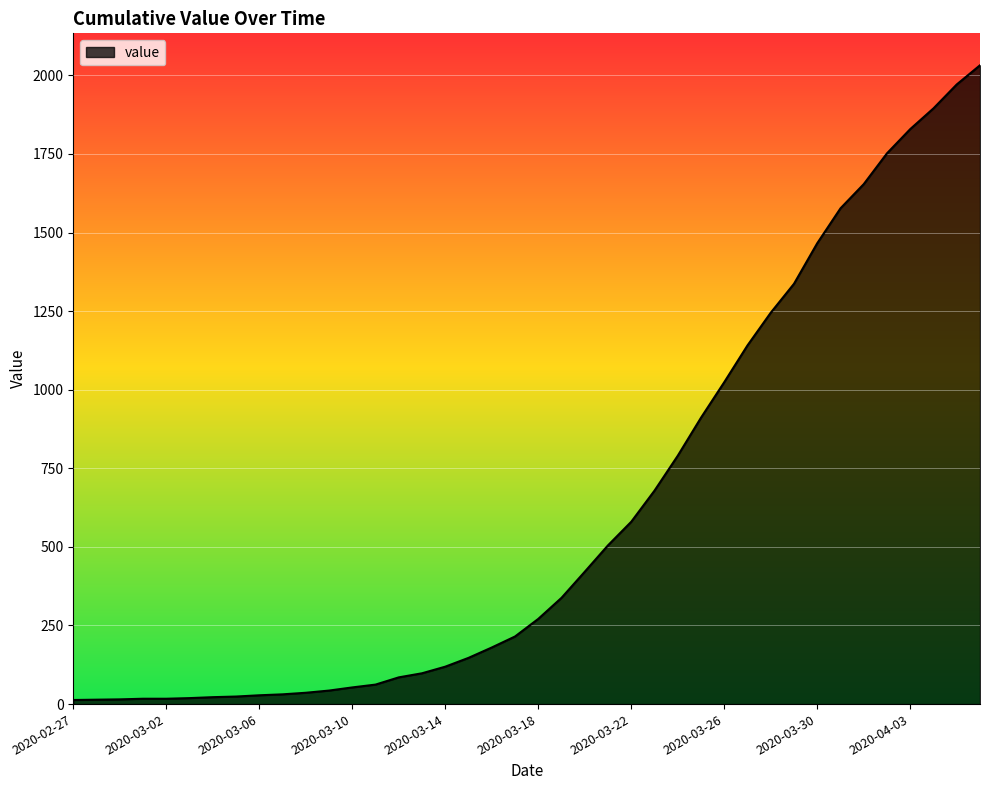

What is the greatest value displayed?

2032